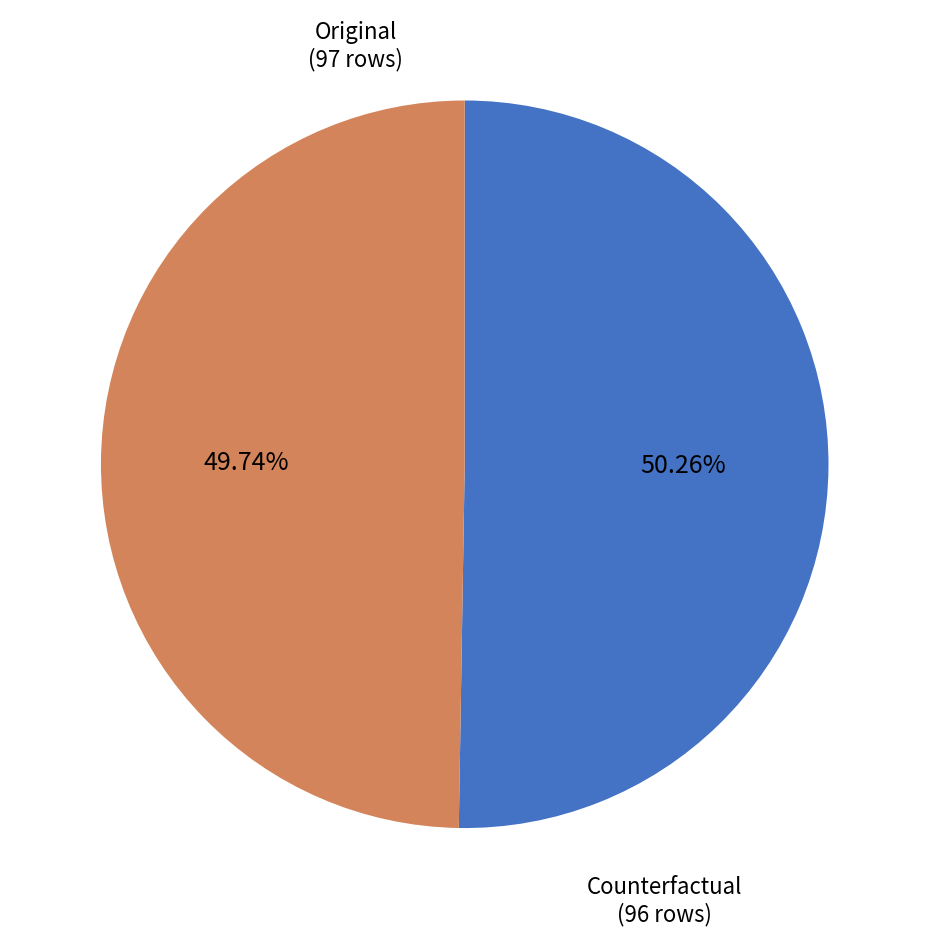

Rank the categories by value from highest to lowest.

Original, Counterfactual